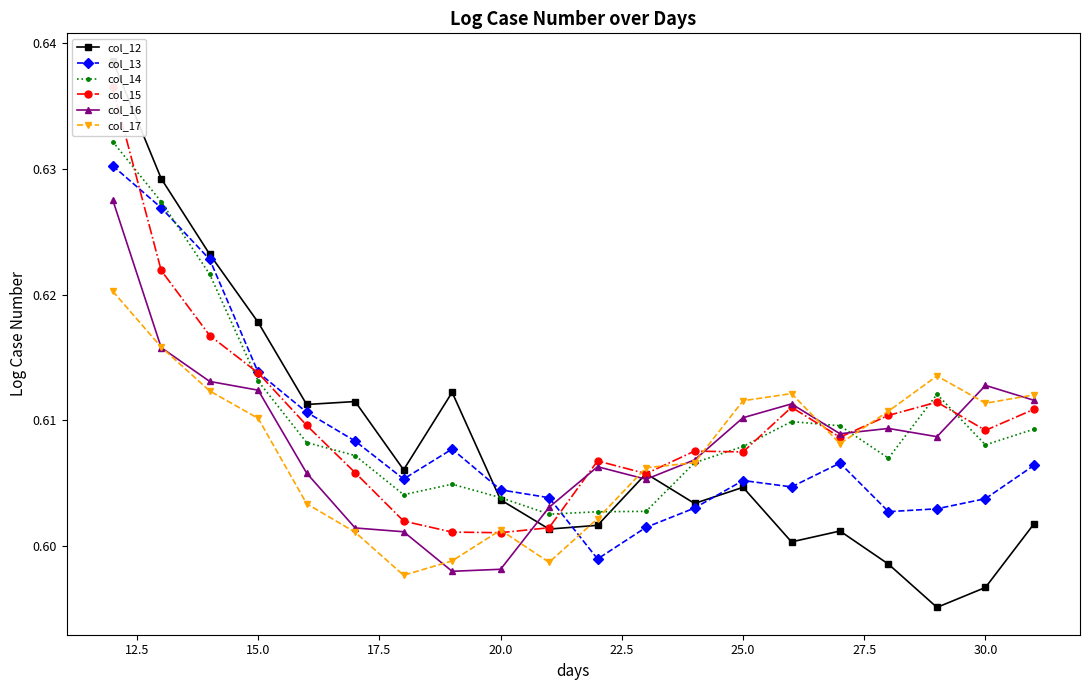

How many col_13 values are between 0 and 1?

20